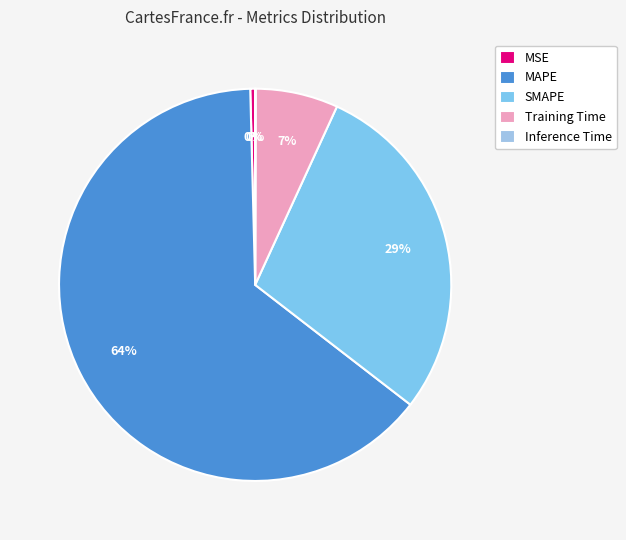

Which slice is the largest?

MAPE